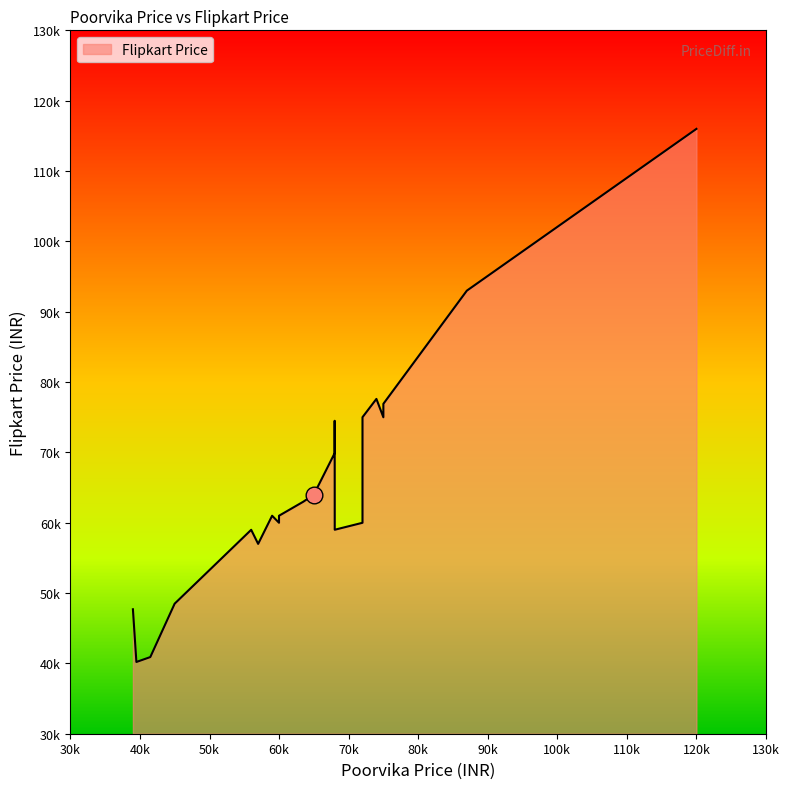

The value at 4 is 48490. True or false?

True